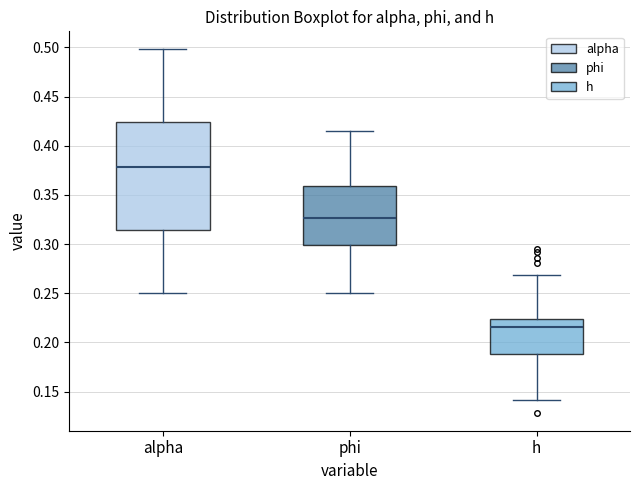

Which box has the highest median line?

alpha